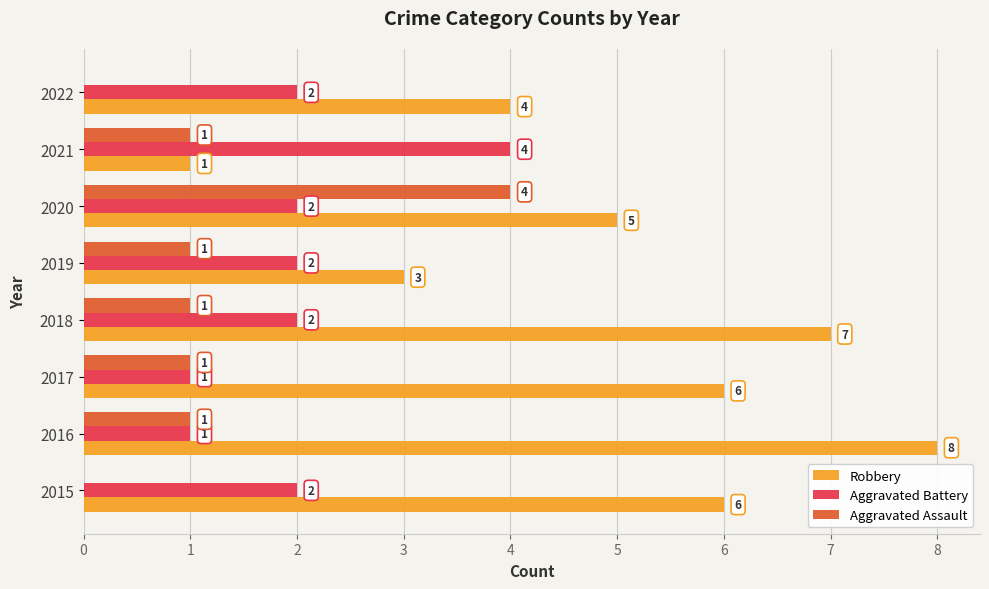

What is the approximate value of Aggravated Assault at 2020?

4